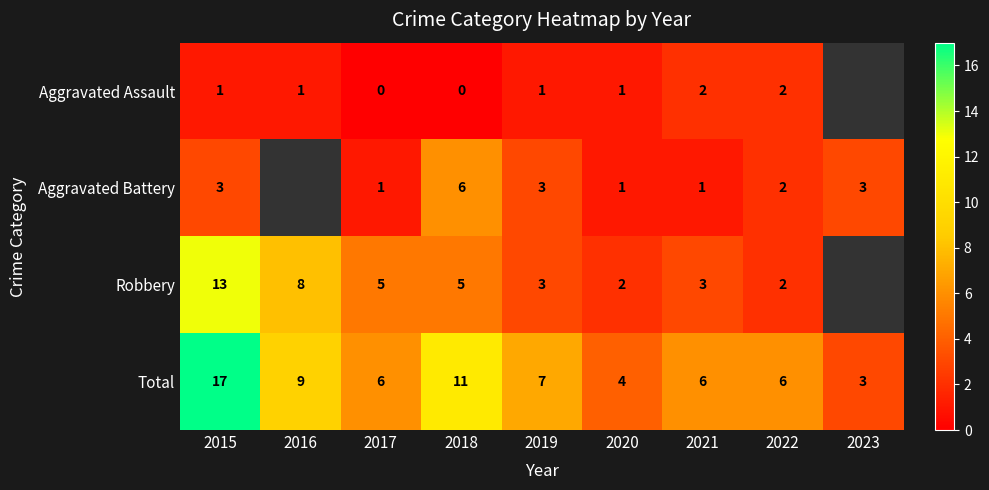

What is the difference between the Robbery values at 2018 and 2022?

3